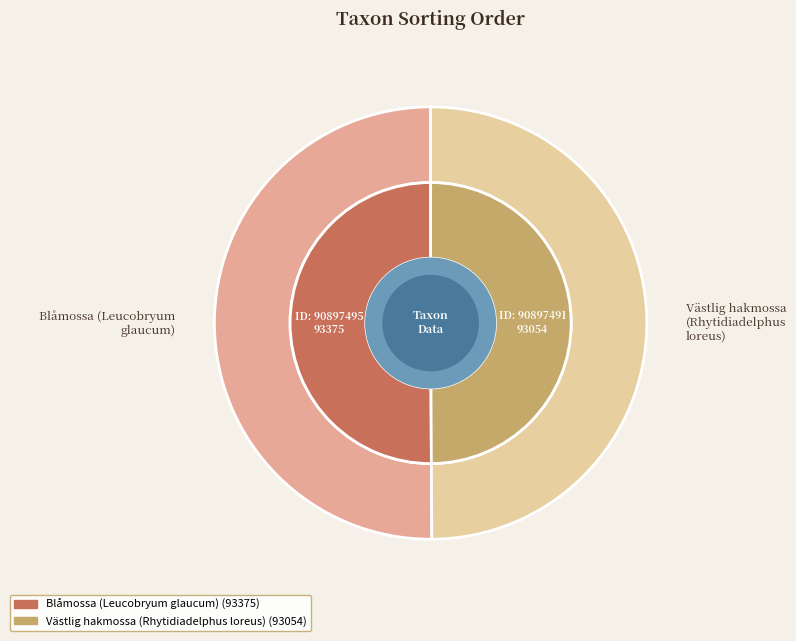

The Blåmossa (Leucobryum glaucum) slice represents 50% of the pie. True or false?

True